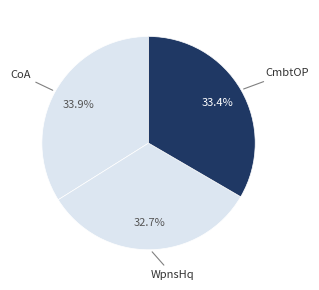

Which category has the smallest portion of the pie?

WpnsHq